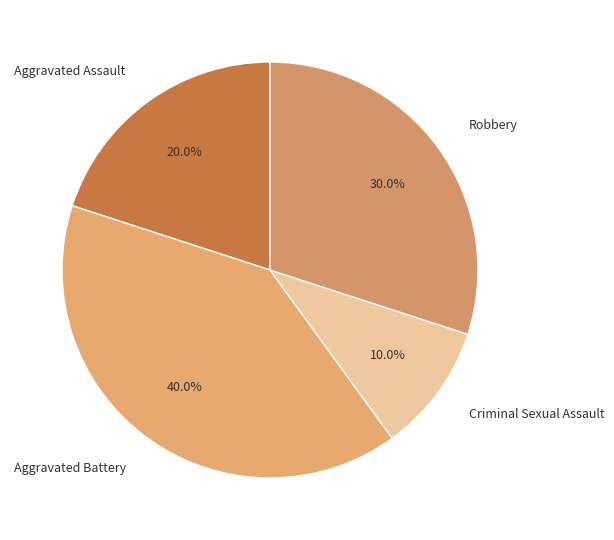

Which category has the biggest portion of the pie?

Aggravated Battery